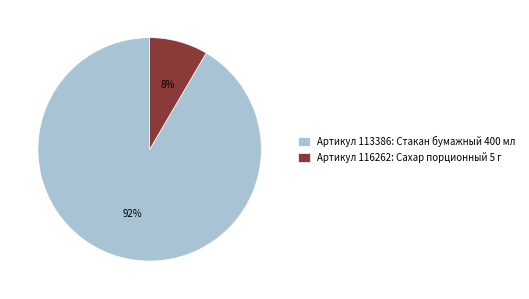

Which category has the smallest portion of the pie?

Артикул 116262: Сахар порционный 5 г